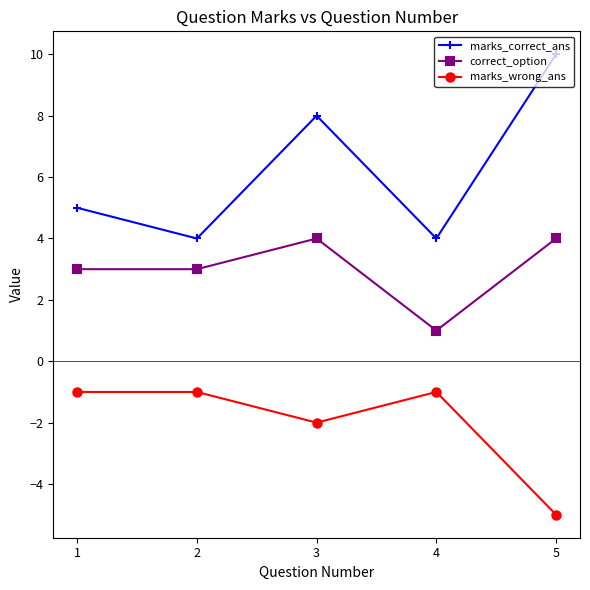

What is the highest value of the marks_correct_ans series?

10